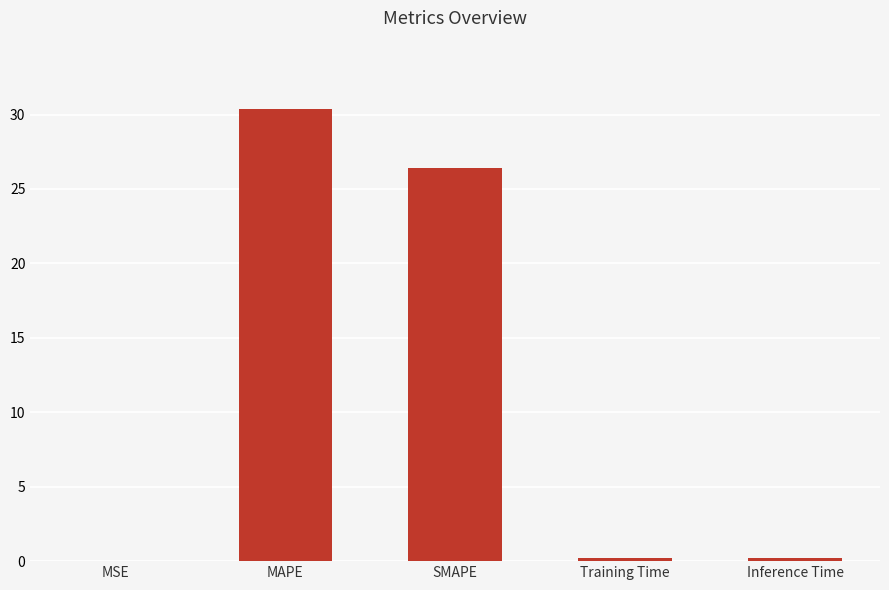

True or false: the data shows 30.4 at MAPE.

True